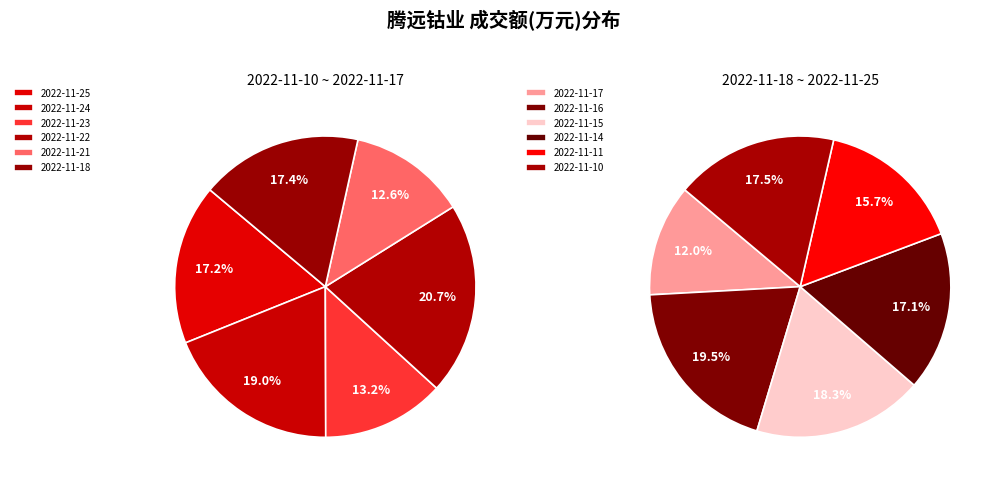

What is the change in value from 2022-11-24 to 2022-11-10?

-1157